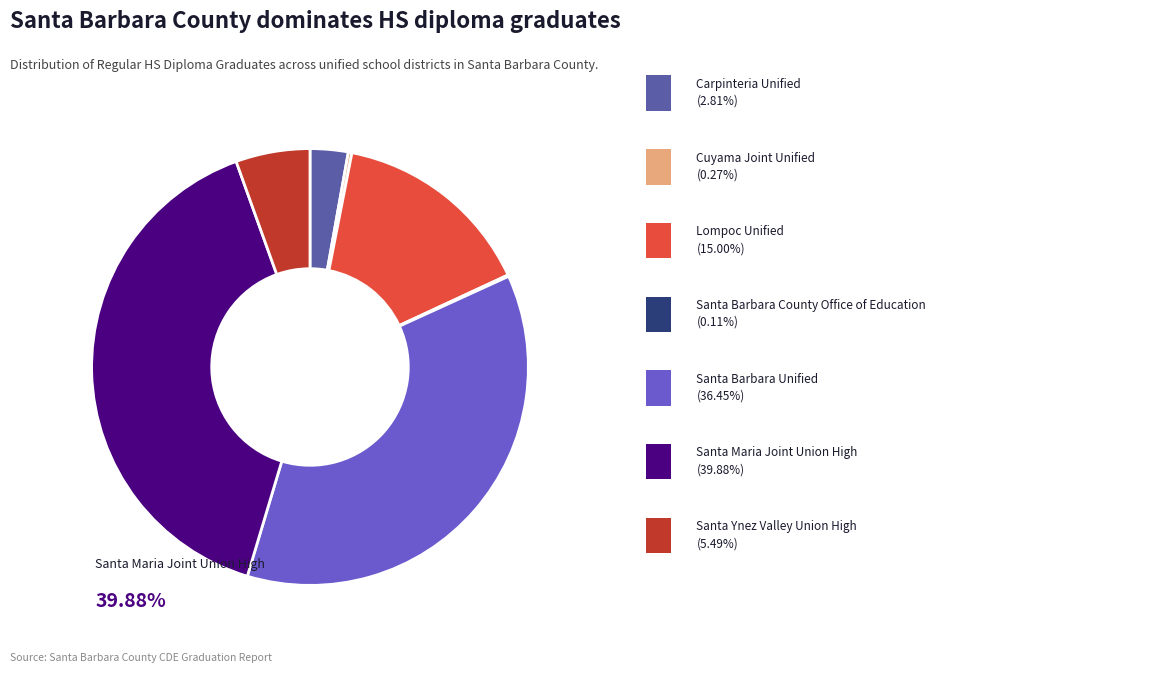

Does any single category account for the majority?

No